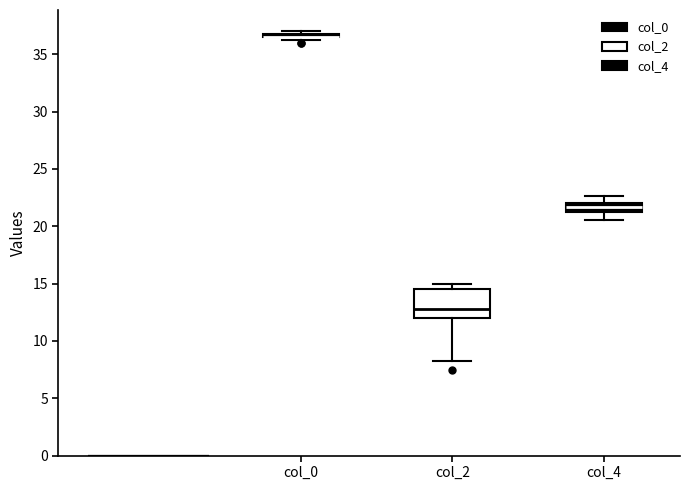

Which box is the tallest, from its lower edge to its upper edge?

col_2